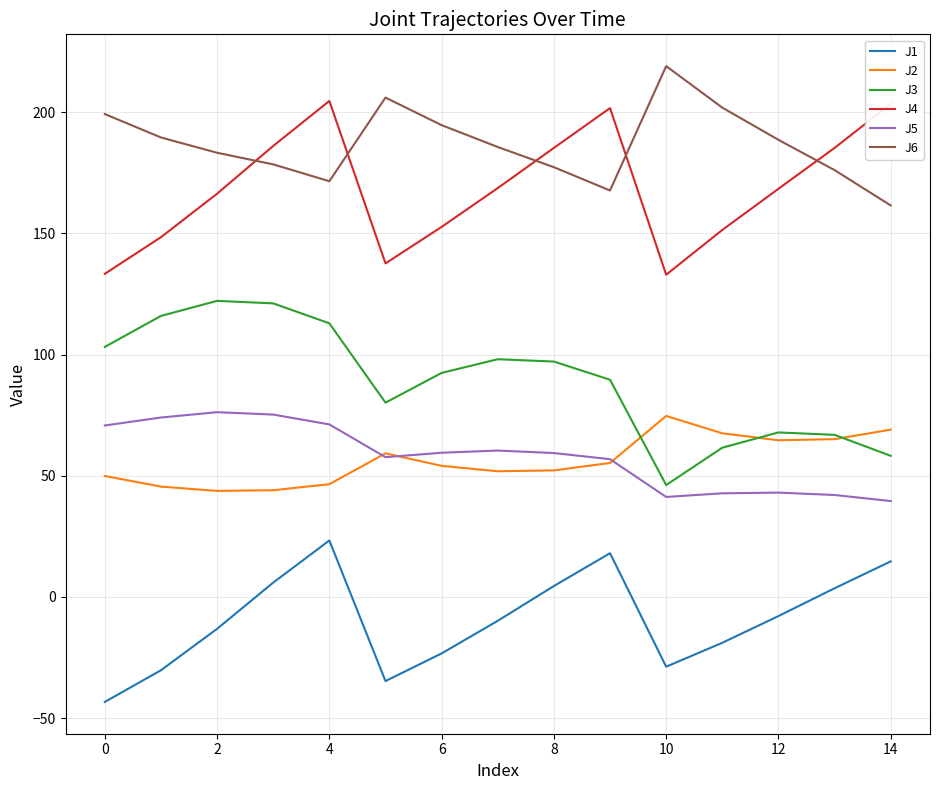

True or false: J4 and J3 cross at least once.

False